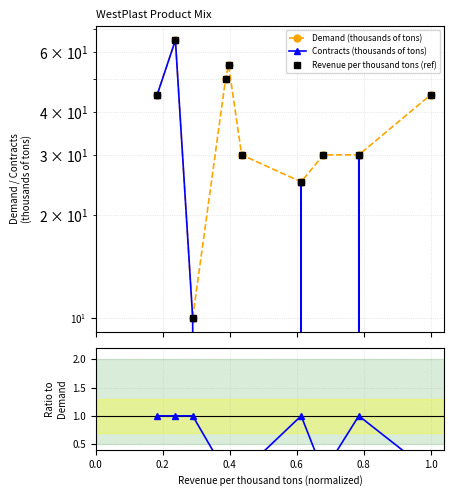

The value of Contracts (thousands of tons) at 0.2 is 14. True or false?

False